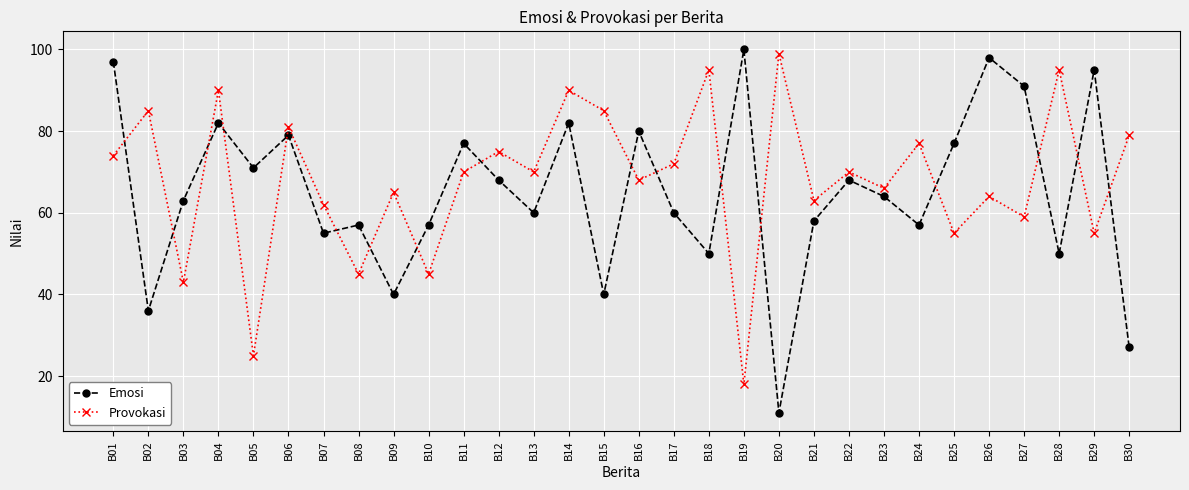

What are all the series names shown in the legend?

Emosi, Provokasi